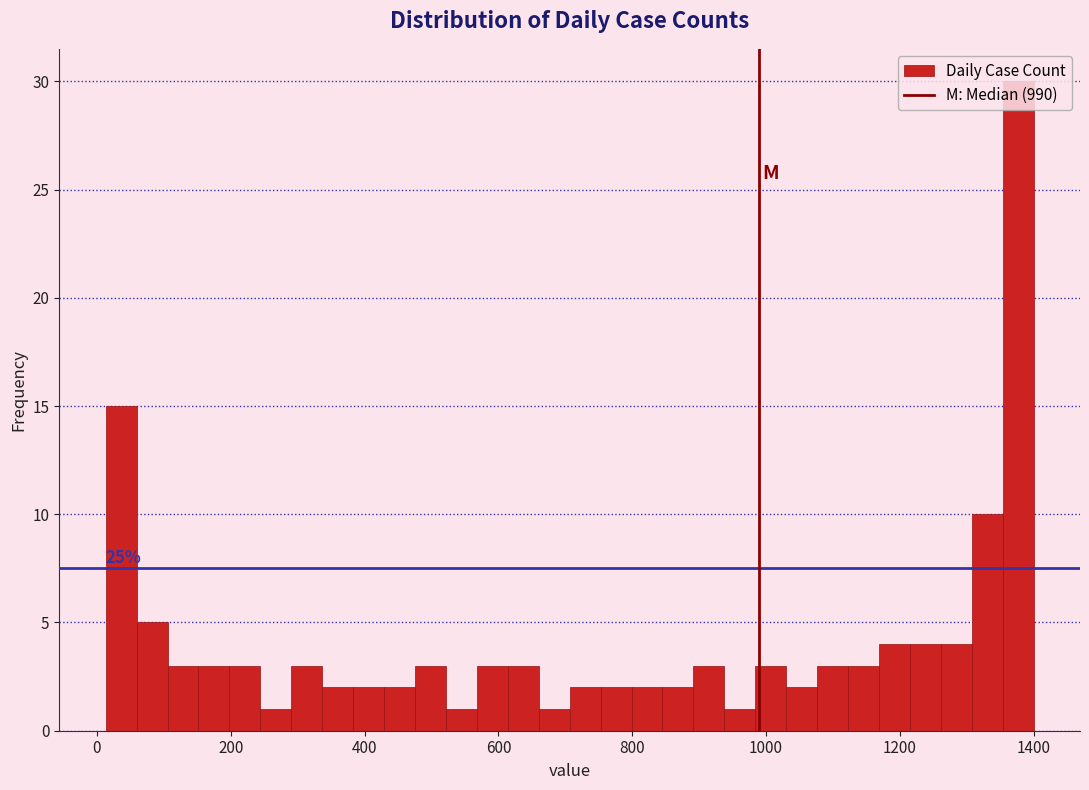

Around what value on the x-axis is the tallest bar? Give the approximate position of its centre, as read against the axis.

1380